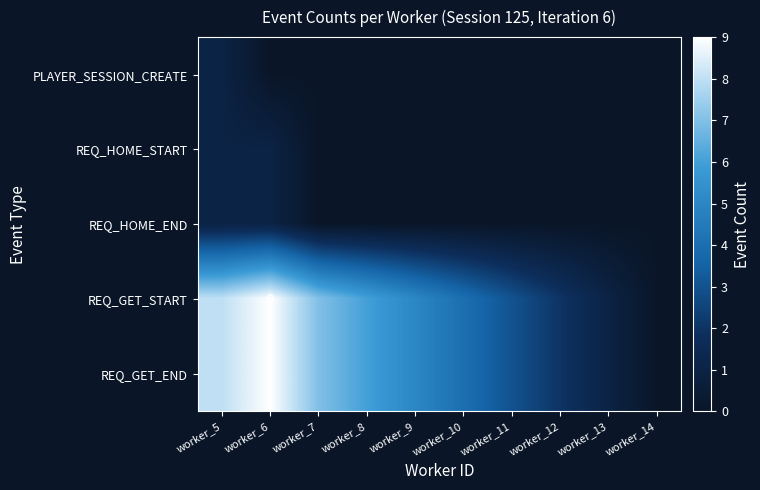

Which category has the lowest value in the REQ_HOME_START series?

worker_7